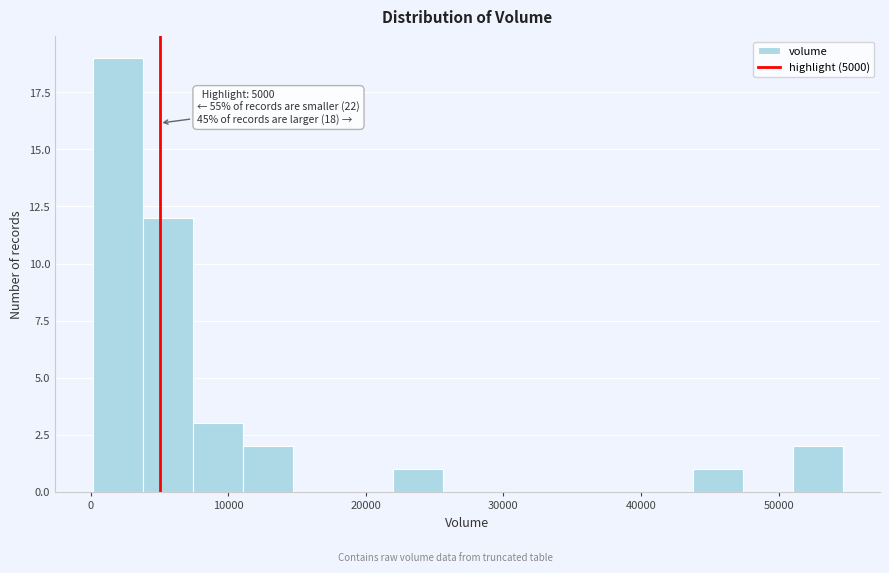

Around what value on the x-axis is the tallest bar? Give the approximate position of its centre, as read against the axis.

2000